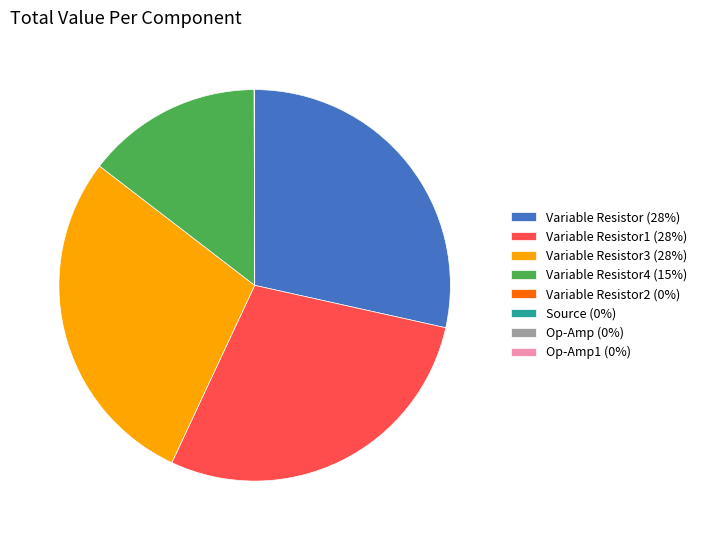

Is it true that Variable Resistor (28%) is 20% of the pie?

False